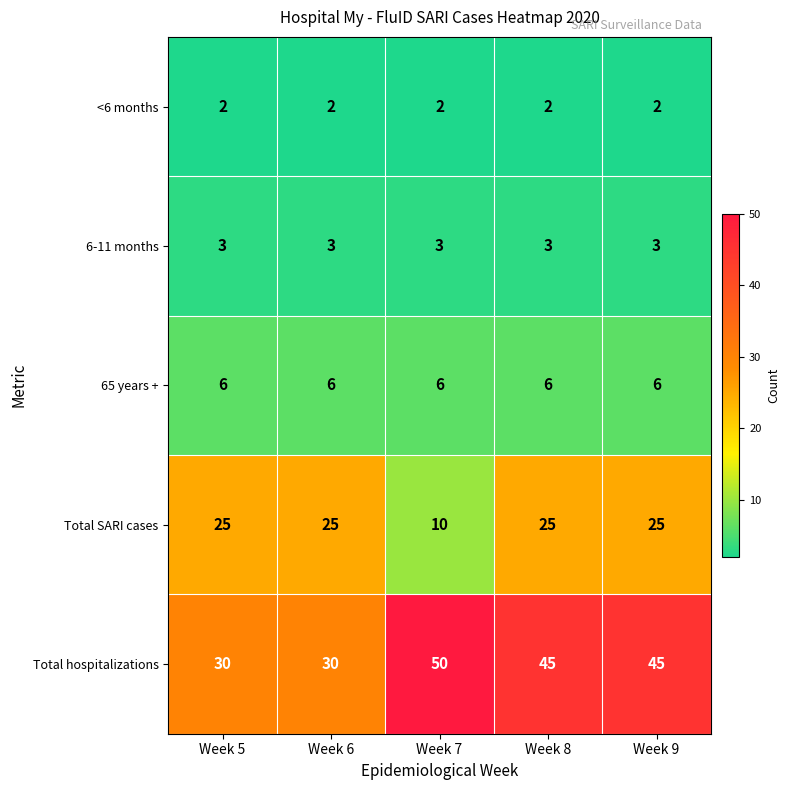

List the series in order of their peak value, lowest first.

<6 months, 6-11 months, 65 years +, Total SARI cases, Total hospitalizations